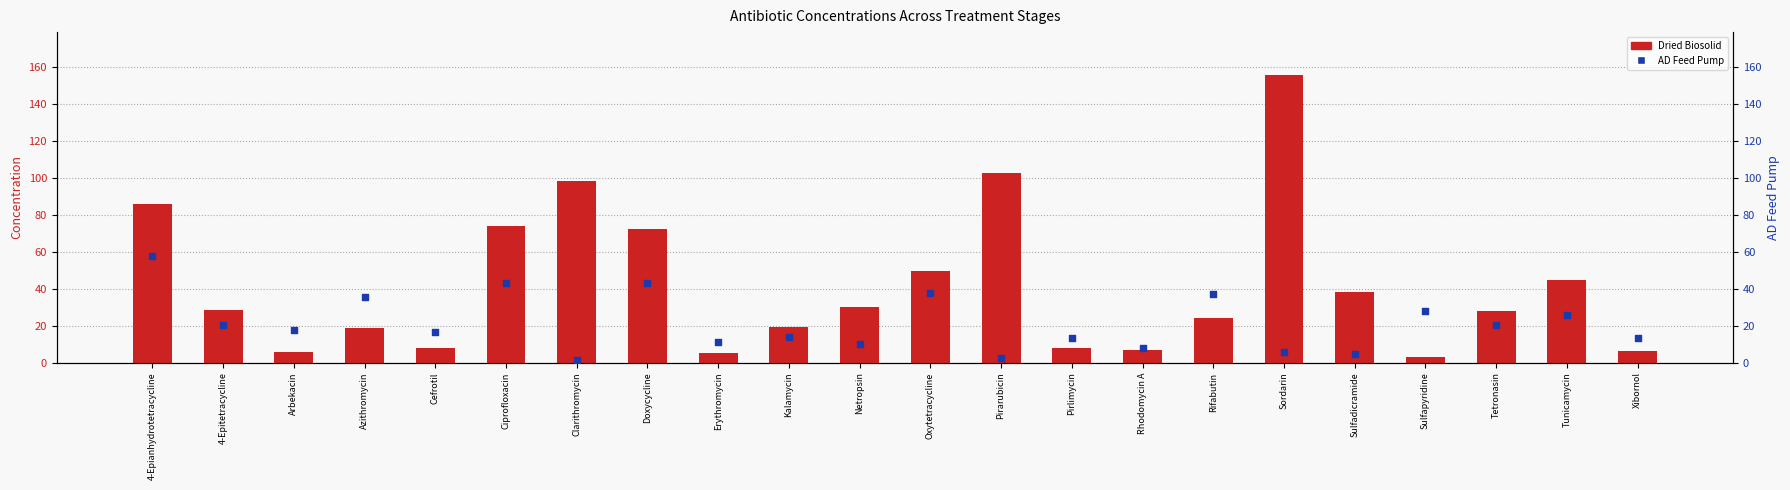

At how many categories does at least one series exceed 117?

1